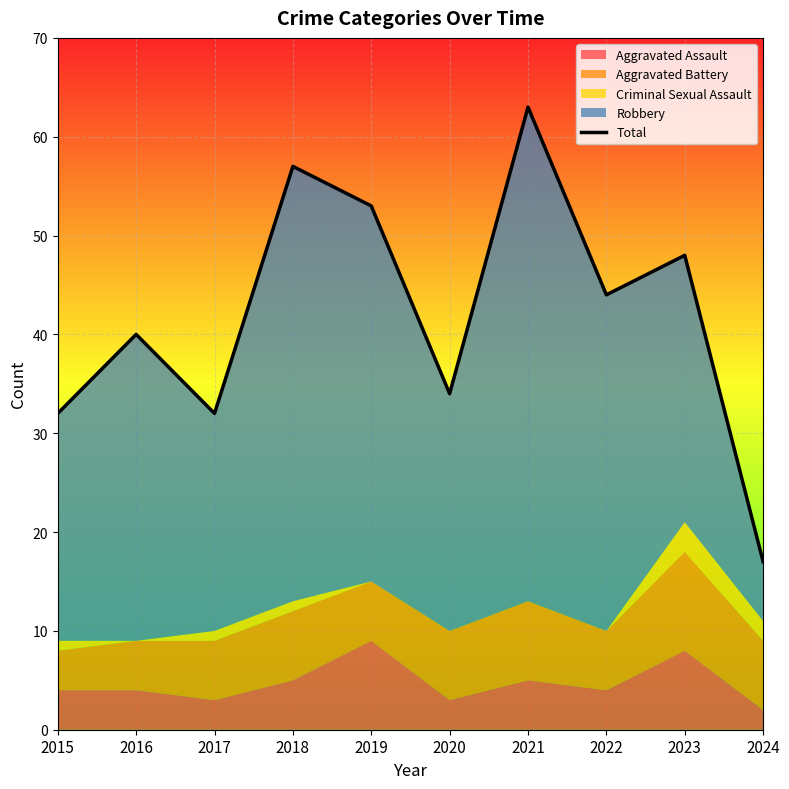

What value does the data have at 2023?

48